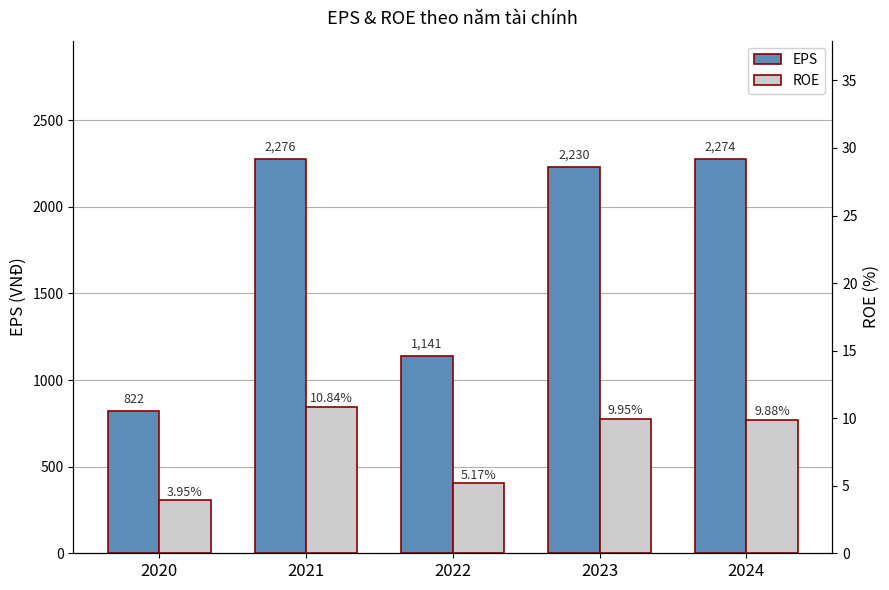

Which series changed the most between 2021 and 2022?

EPS